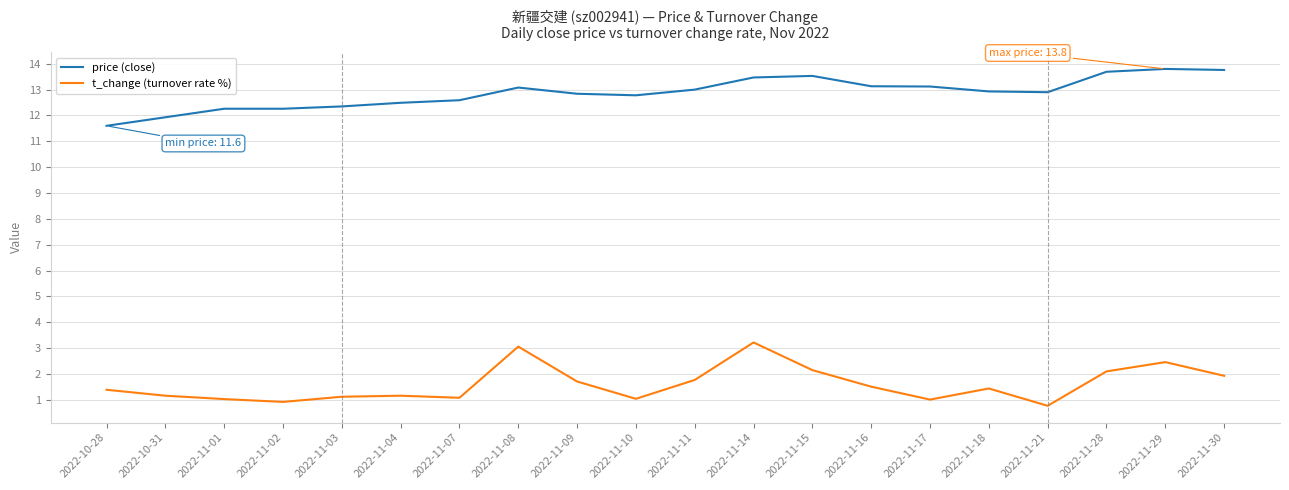

Which series changed the most between 2022-11-04 and 2022-11-09?

t_change (turnover rate %)